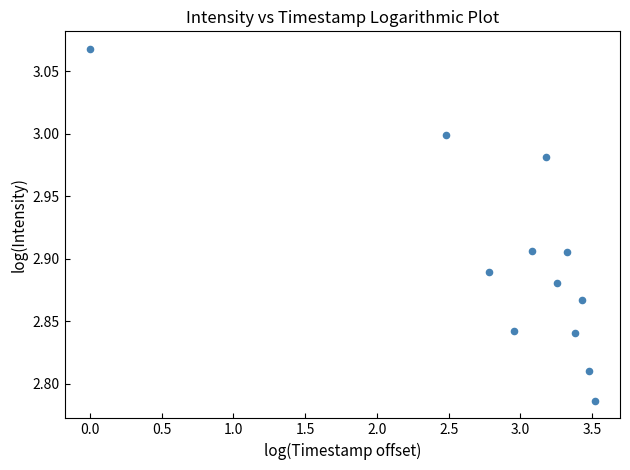

What is the range of Y values (max minus min)?

0.3